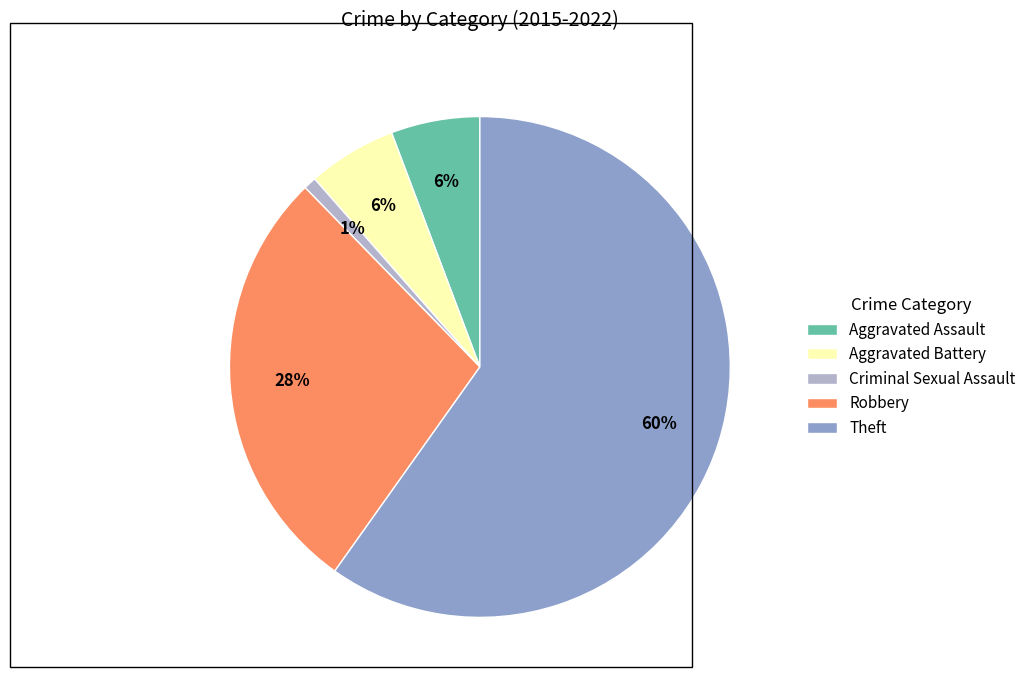

What percentage is the Aggravated Battery slice, to the nearest percent?

6%